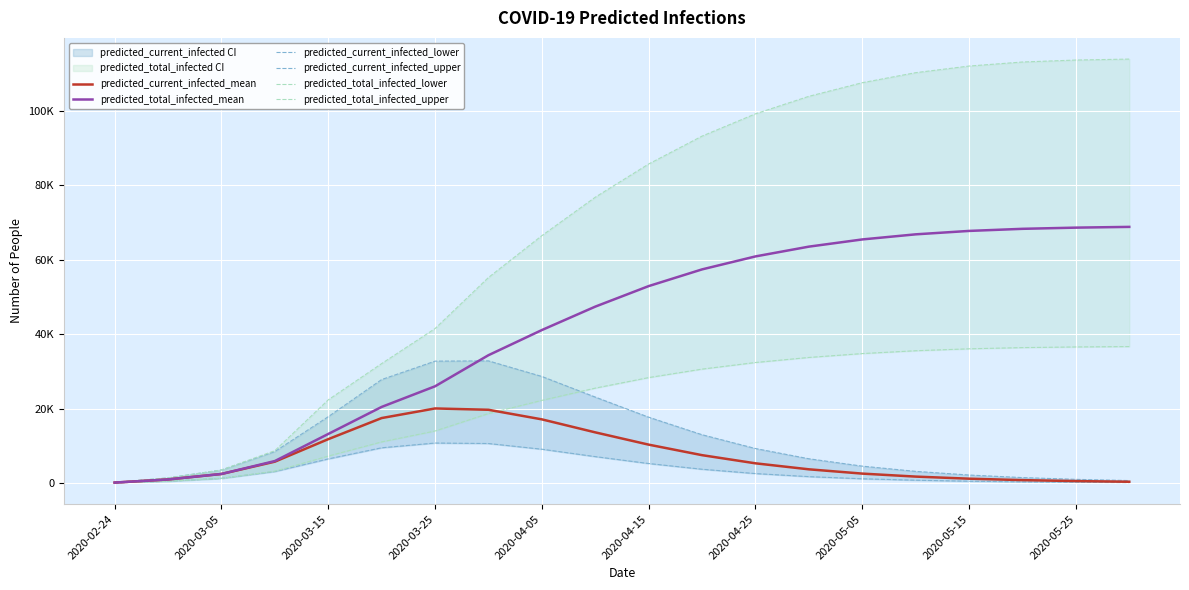

How many intersections are there between predicted_total_infected_lower and predicted_current_infected_upper?

1